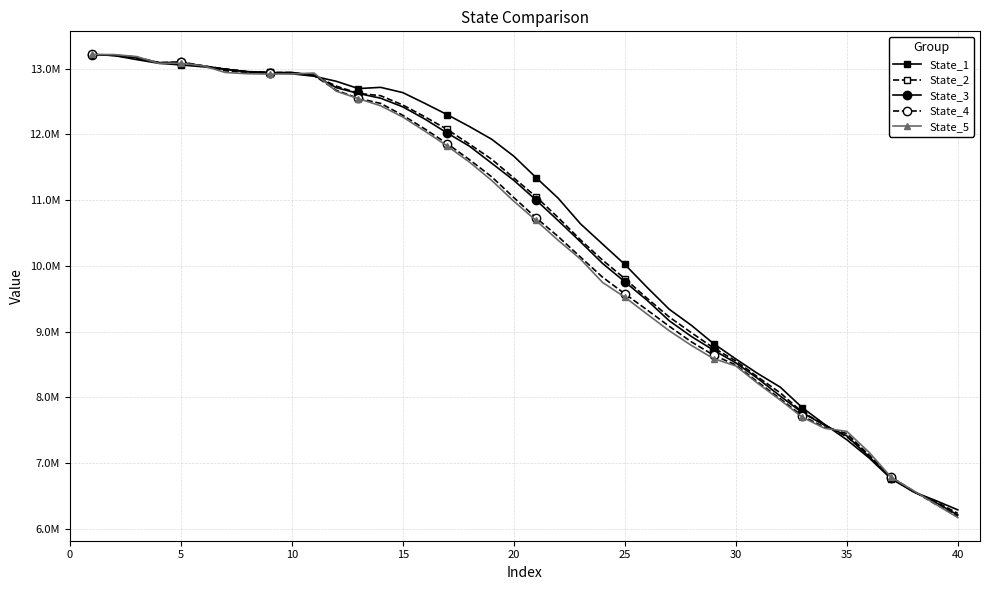

True or false: State_1 and State_3 cross at least once.

True